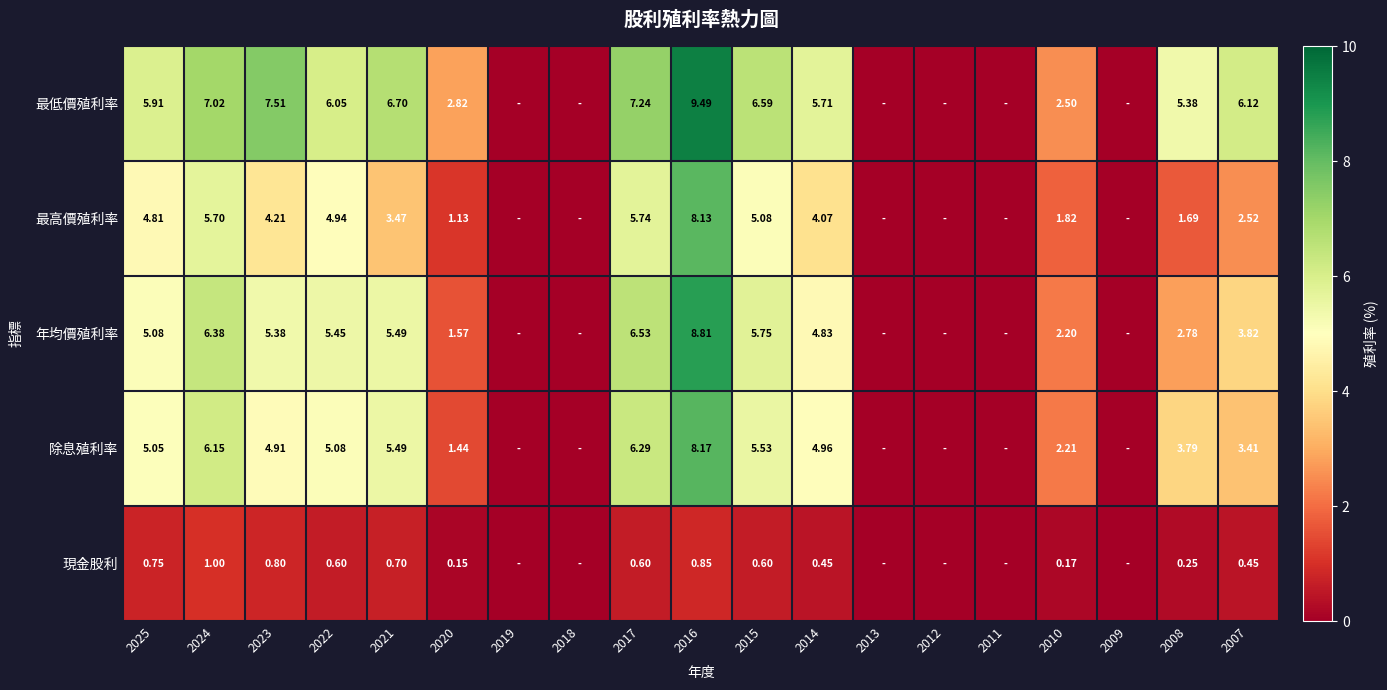

Is the value of 最高價殖利率 at 2017 greater than the value of 年均價殖利率 at 2020?

Yes